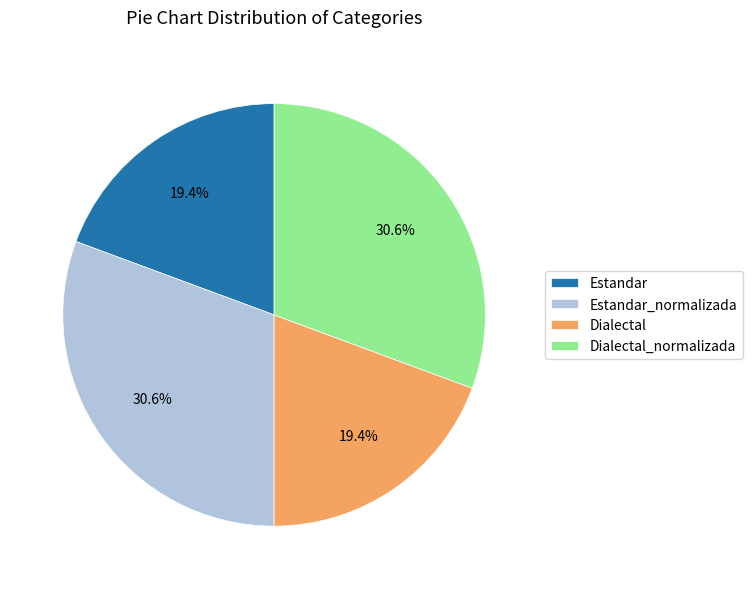

Is there a majority slice in this chart?

No